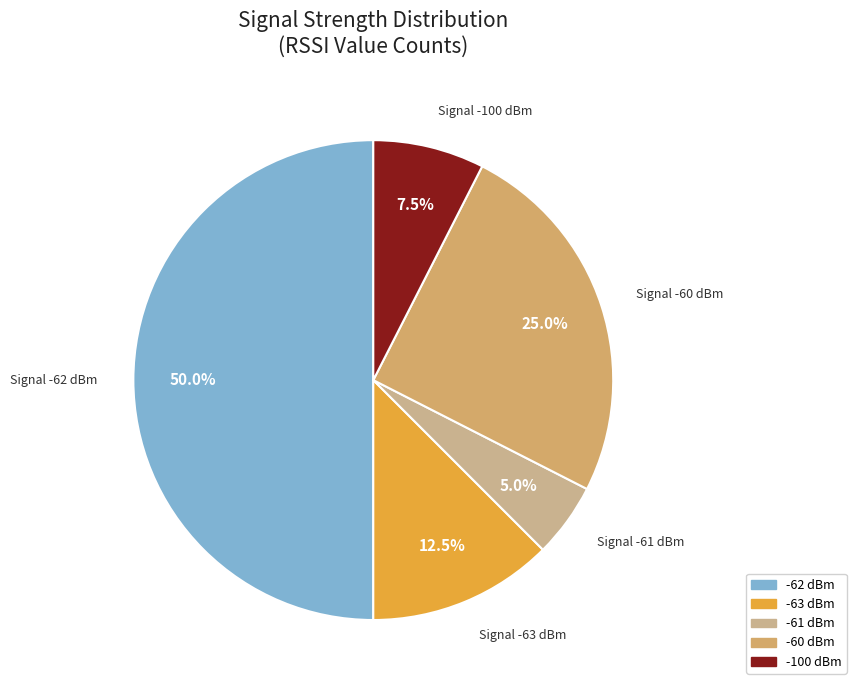

Which has a higher value, Signal -100 dBm or Signal -60 dBm?

Signal -60 dBm